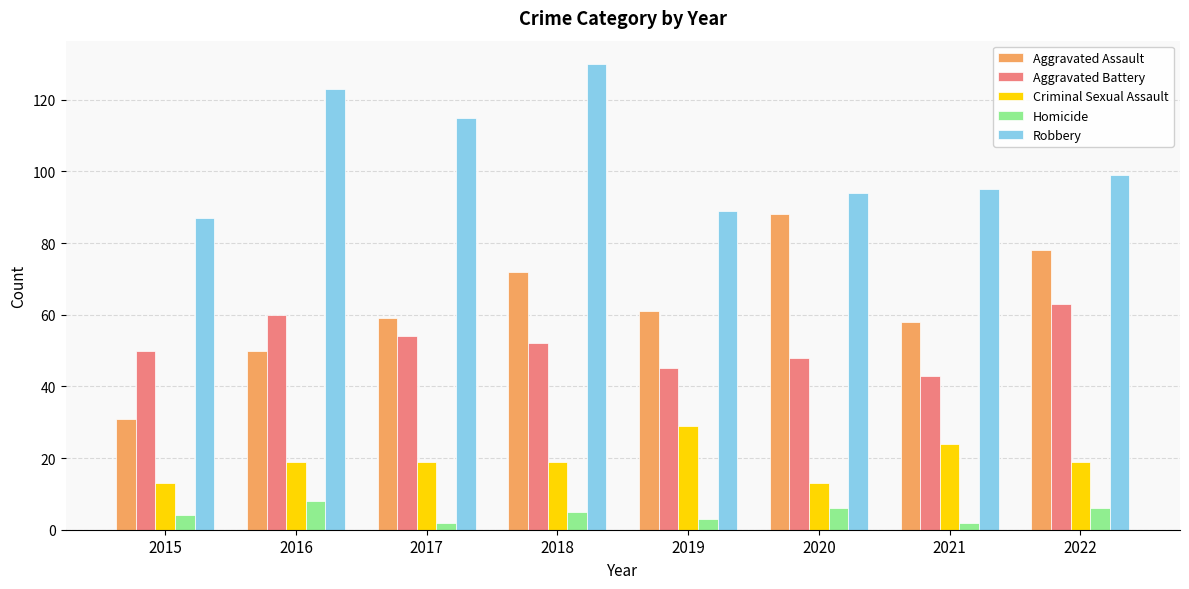

At which category is the sum across all series the highest?

2018